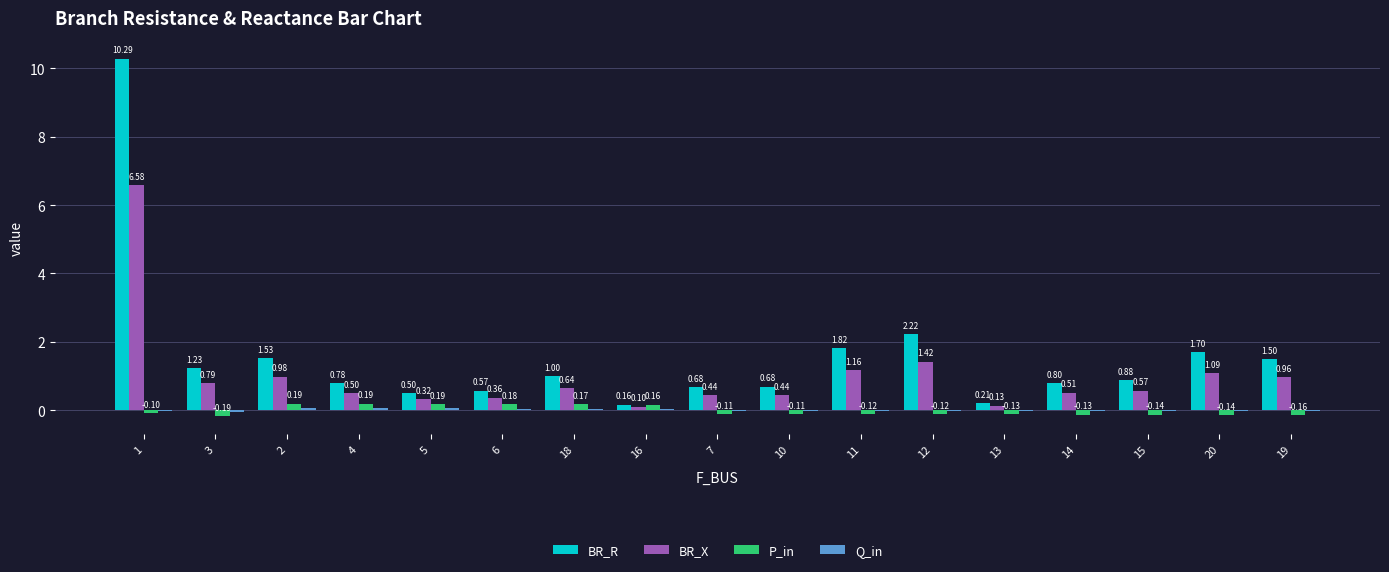

Between 6 and 11, which series saw the biggest shift?

BR_R